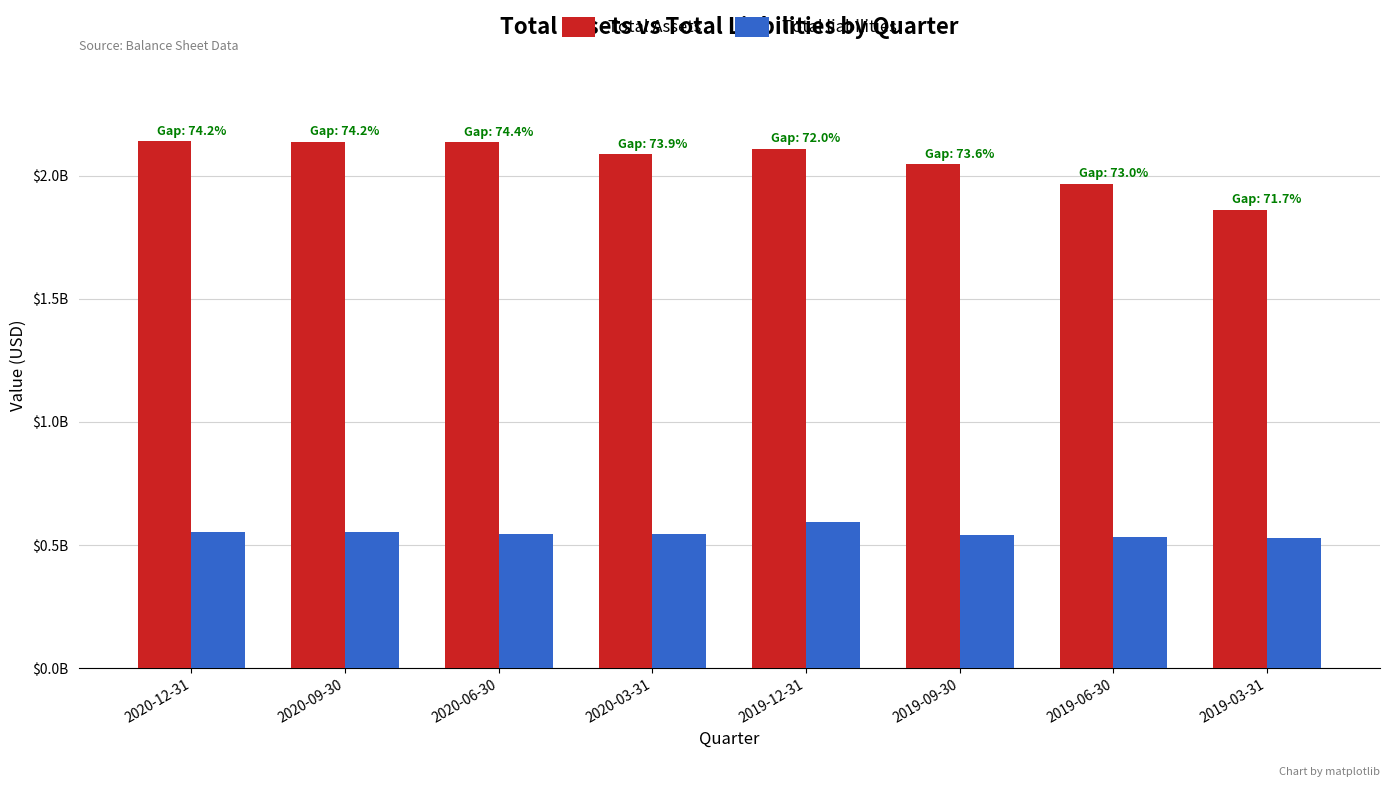

Reading right to left, extract all data points from this chart.

Total Assets: 2019-03-31=1860206000	2019-06-30=1967558000	2019-09-30=2045251000	2019-12-31=2108000000	2020-03-31=2086000000	2020-06-30=2135000000	2020-09-30=2137000000	2020-12-31=2140000000
Total liabilities: 2019-03-31=527030000	2019-06-30=531380000	2019-09-30=539365000	2019-12-31=591000000	2020-03-31=544000000	2020-06-30=546000000	2020-09-30=552000000	2020-12-31=552000000